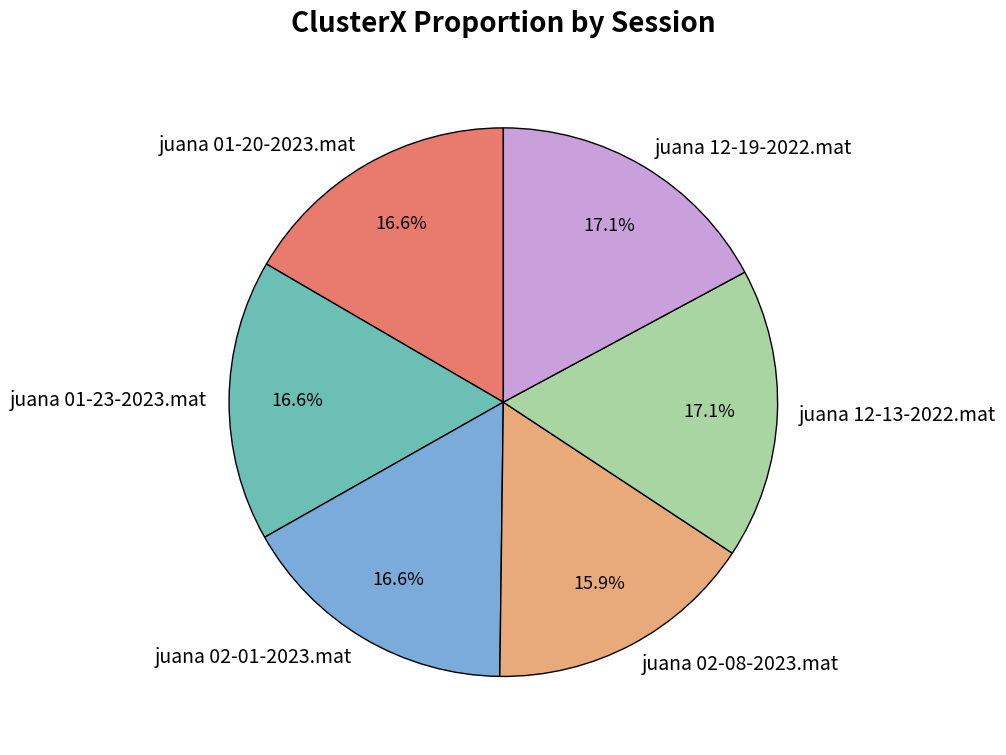

To the nearest percent, what is the average slice percentage?

17%